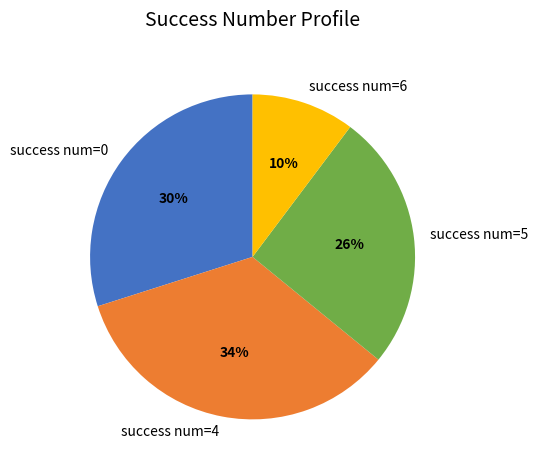

To the nearest percent, what is the average slice percentage?

25%